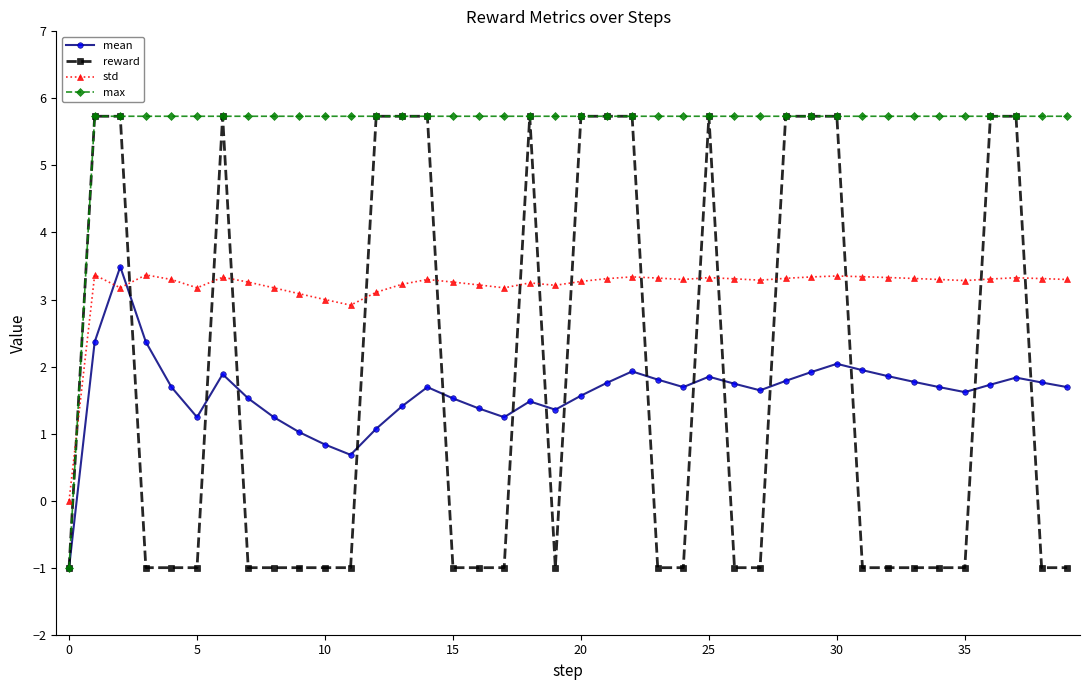

Which series ends up on top after the final intersection of max and std?

max